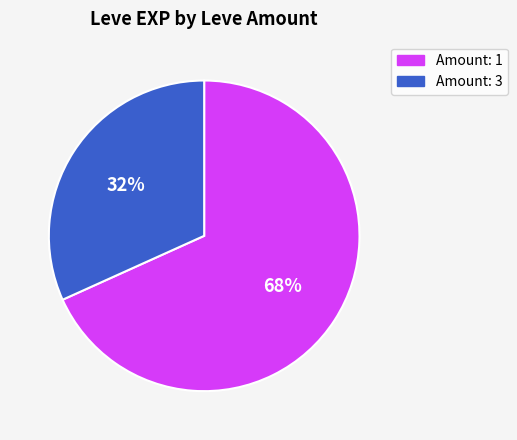

Does any single category account for the majority?

Yes